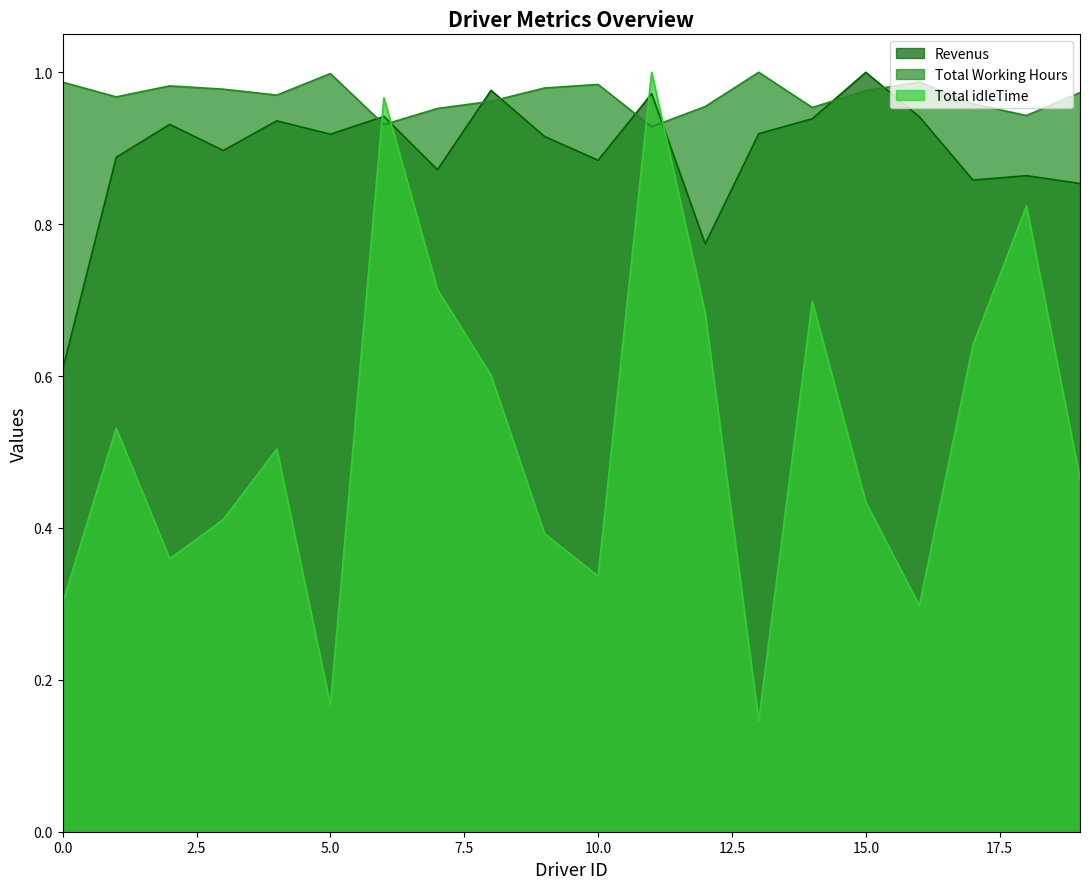

The Total Working Hours series shows 1.7 at 5.0. True or false?

False